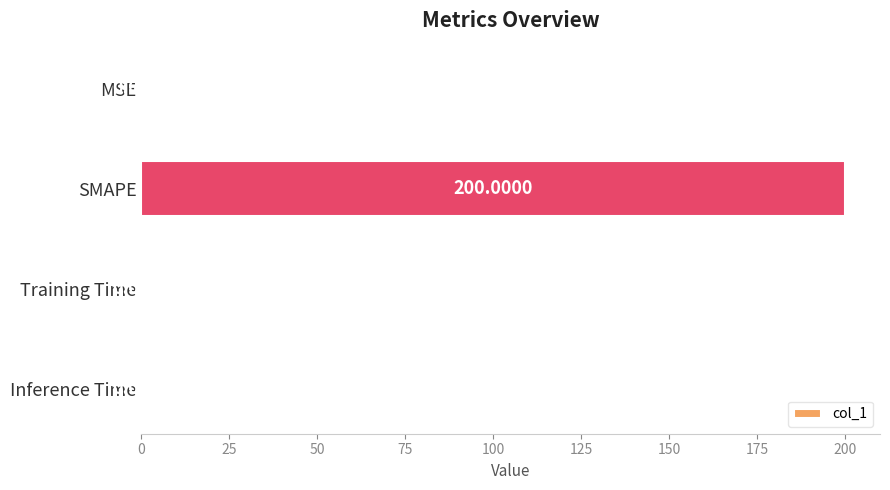

At which category does the chart reach its peak across all series?

SMAPE